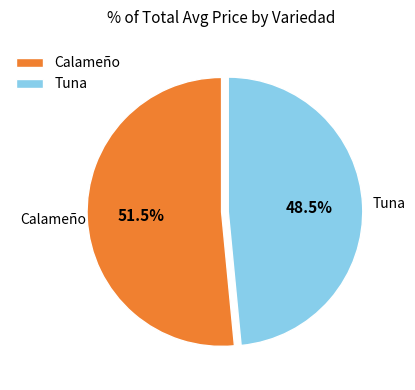

What is the largest slice in the pie chart?

Calameño